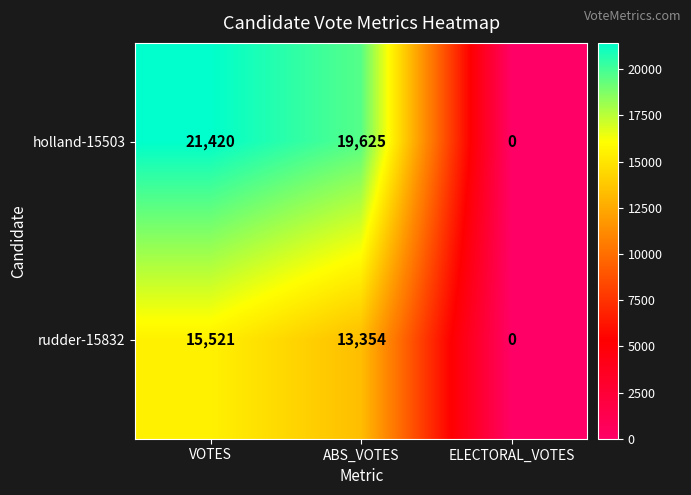

What is the difference between the holland-15503 values at ELECTORAL_VOTES and VOTES?

21420